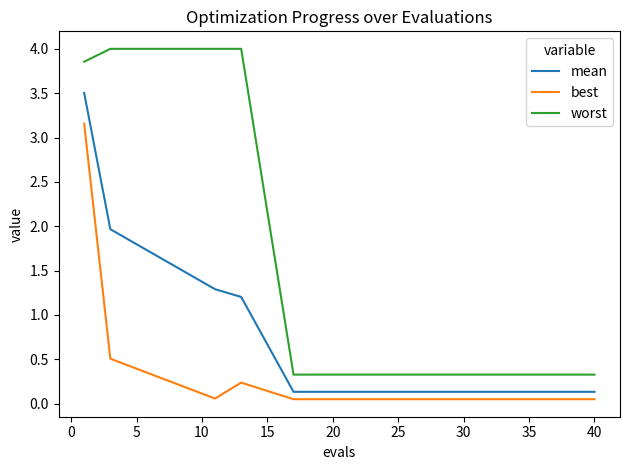

Which series has the largest range (max minus min)?

worst